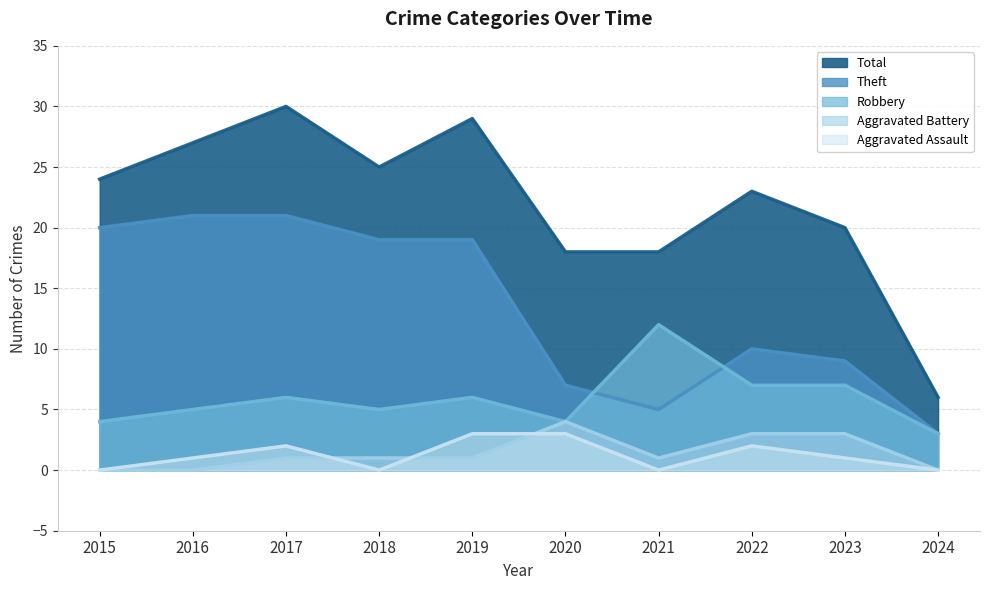

At which category does the chart reach its peak across all series?

2017